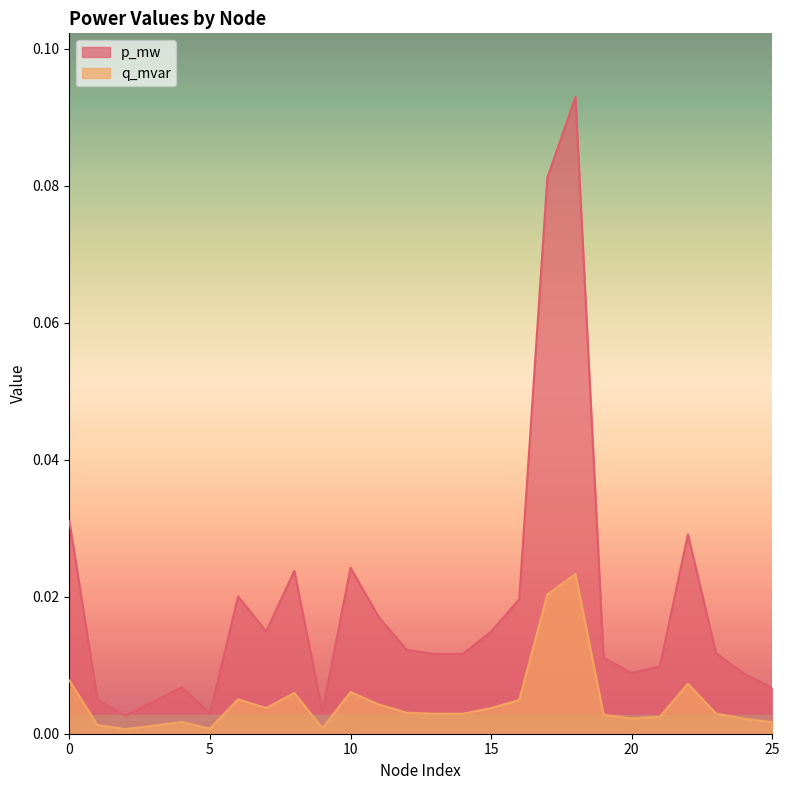

In p_mw, how many points are lower than both neighbors (excluding endpoints)?

6